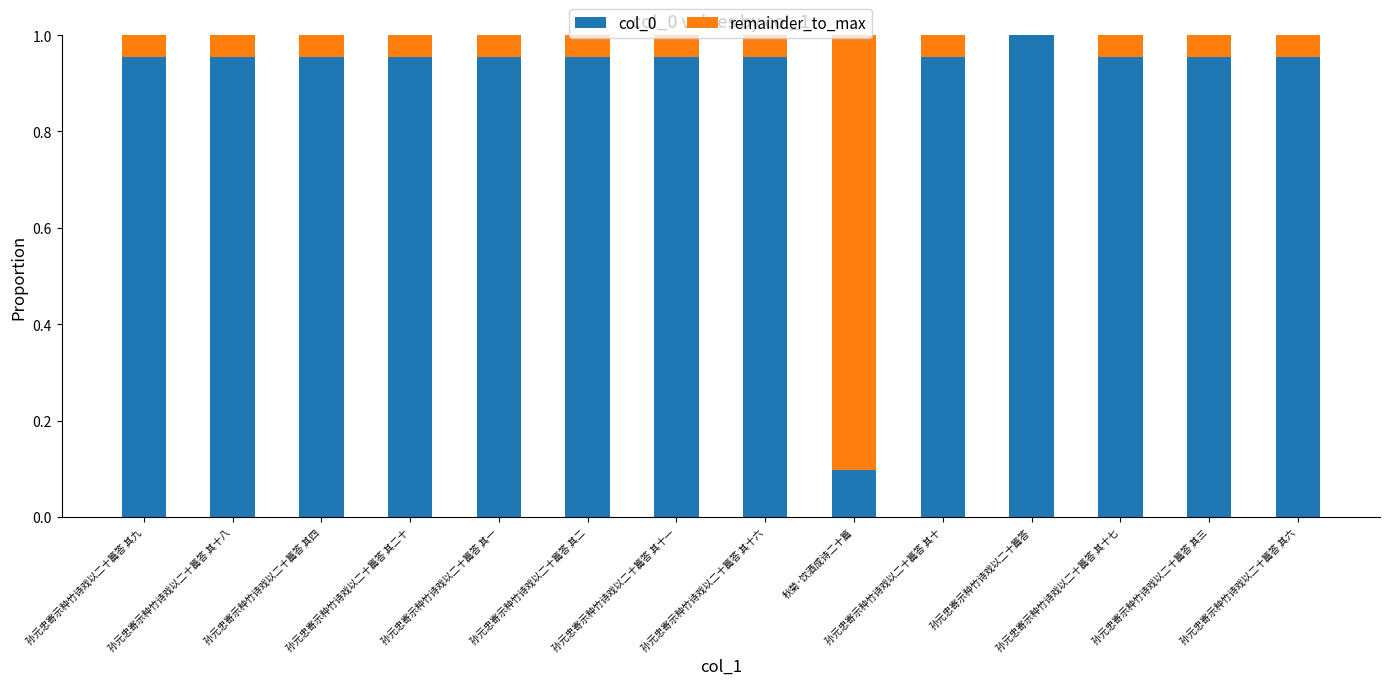

How many distinct data groups are displayed?

2